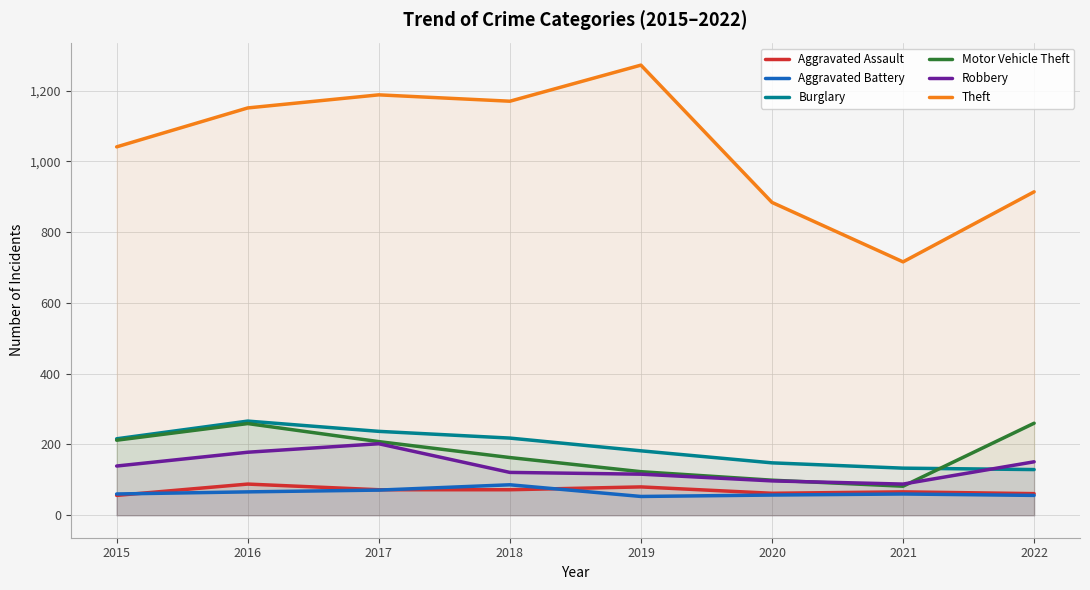

At which label does Aggravated Assault reach its peak?

2016